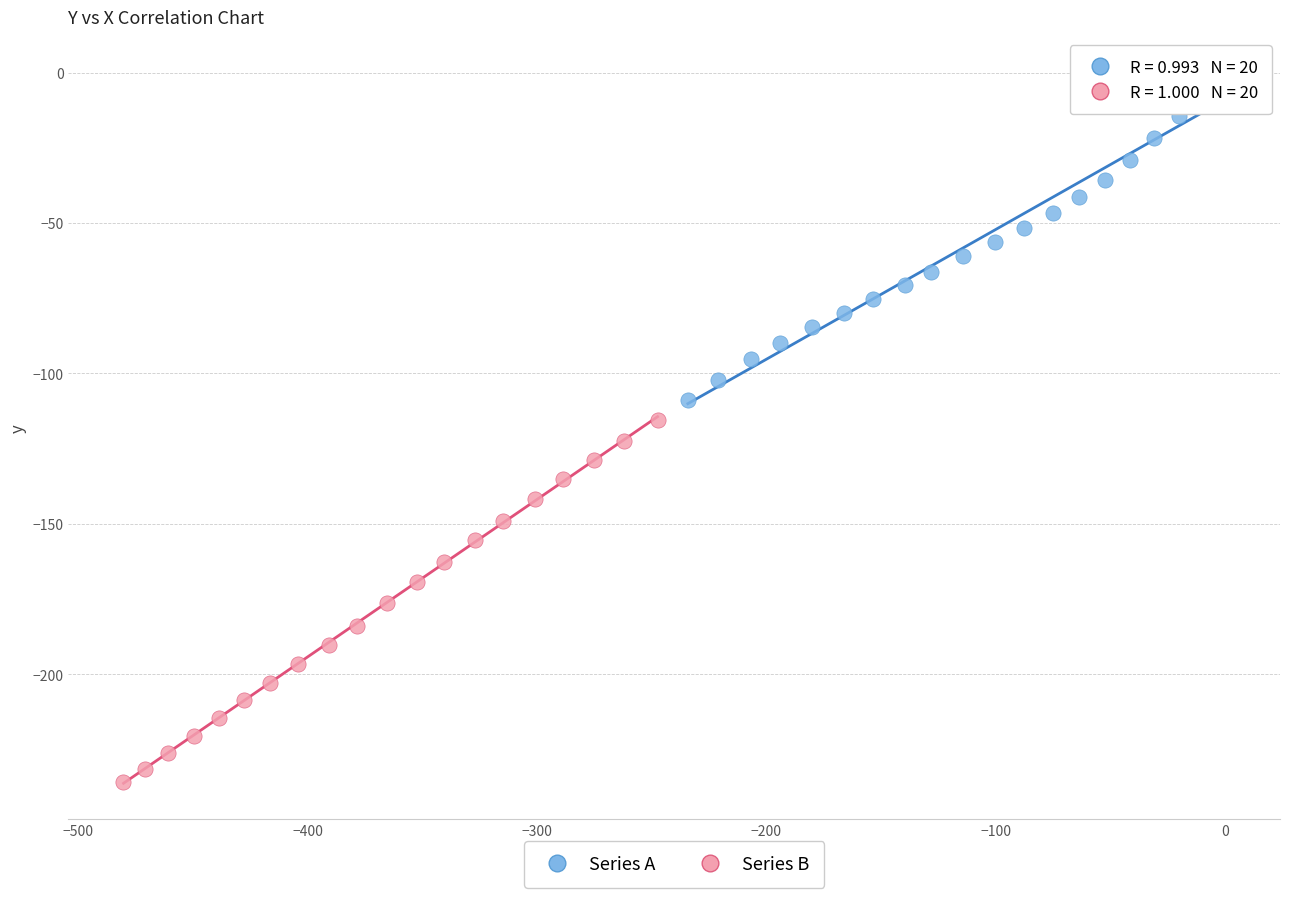

Which series reaches the maximum Y coordinate?

Series A